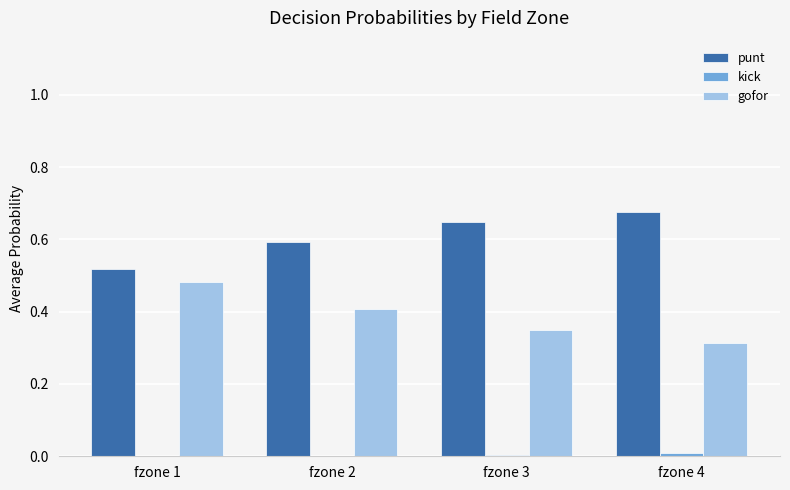

What is the total value across all series at fzone 1?

1.0